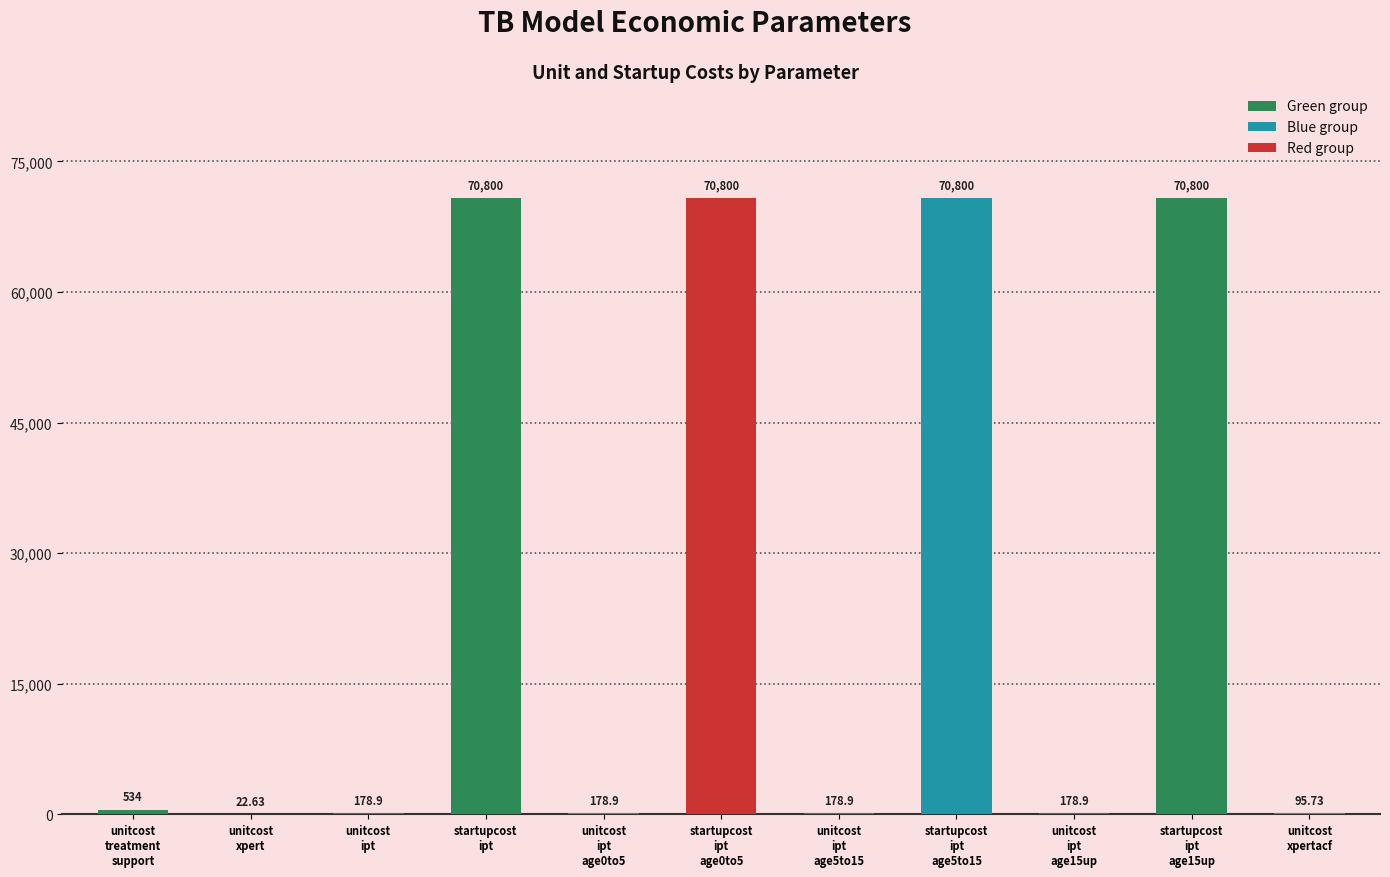

Reading left to right, extract all data points from this chart.

unitcost
treatment
support=534.0	unitcost
xpert=22.6	unitcost
ipt=178.9	startupcost
ipt=70800.0	unitcost
ipt
age0to5=178.9	startupcost
ipt
age0to5=70800.0	unitcost
ipt
age5to15=178.9	startupcost
ipt
age5to15=70800.0	unitcost
ipt
age15up=178.9	startupcost
ipt
age15up=70800.0	unitcost
xpertacf=95.7